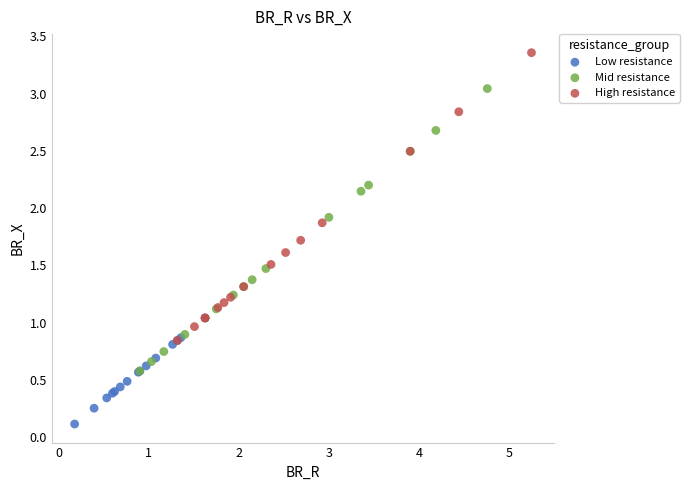

What are all the series names shown in the legend?

Low resistance, Mid resistance, High resistance